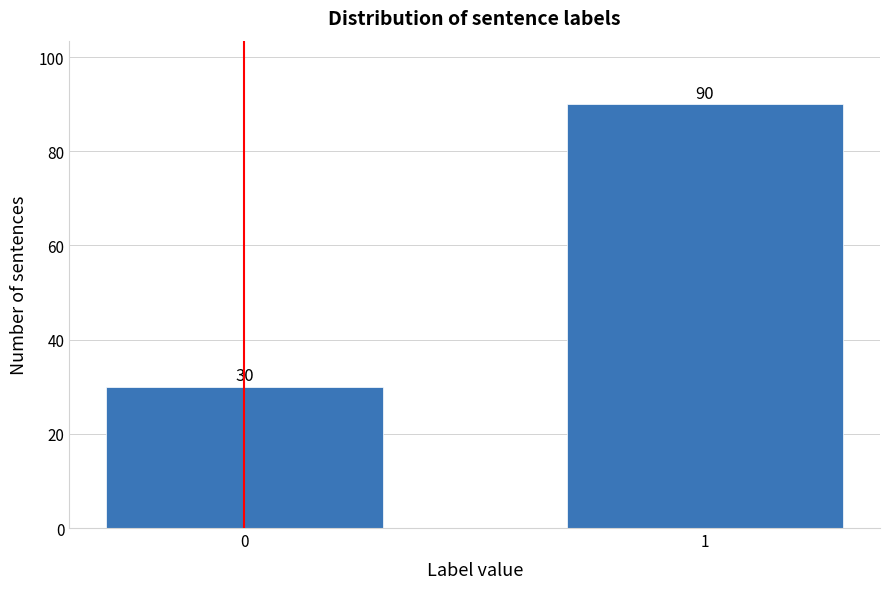

Reading left to right, transcribe all the data shown in this chart.

30	90